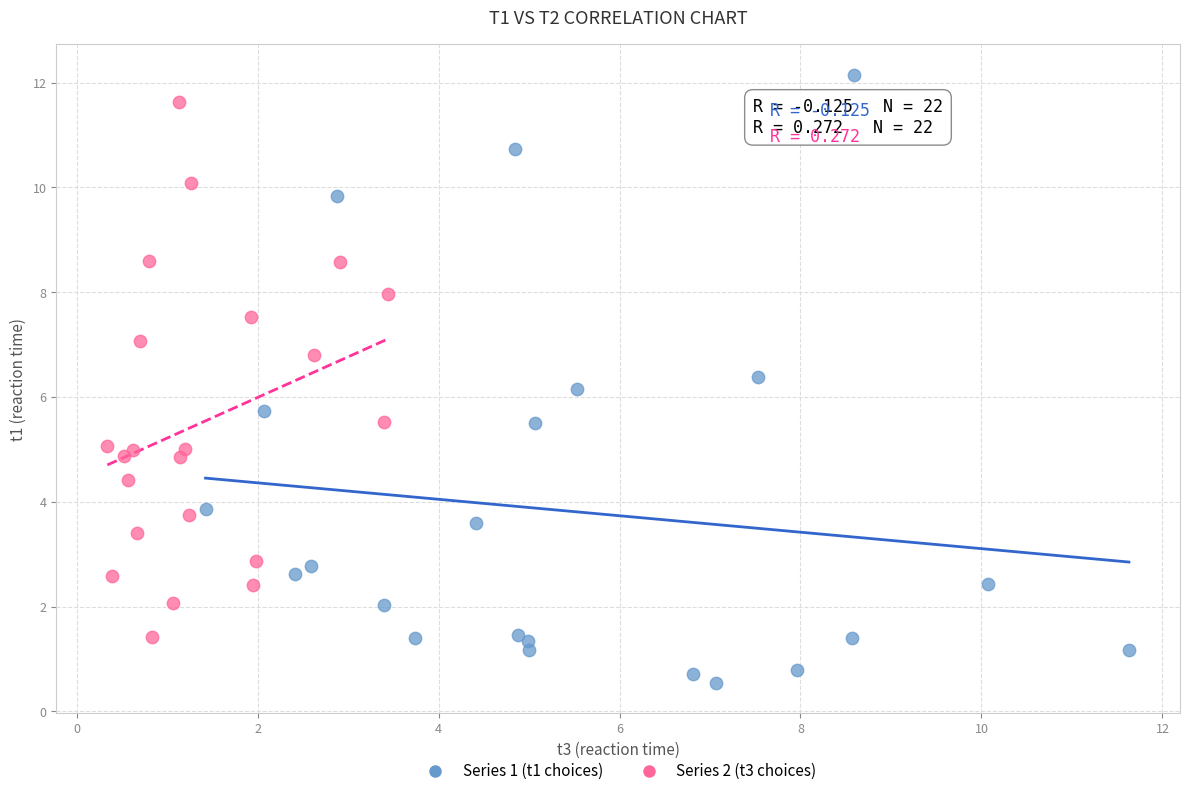

Which series contains the highest Y value?

Series 1 (t1 choices)